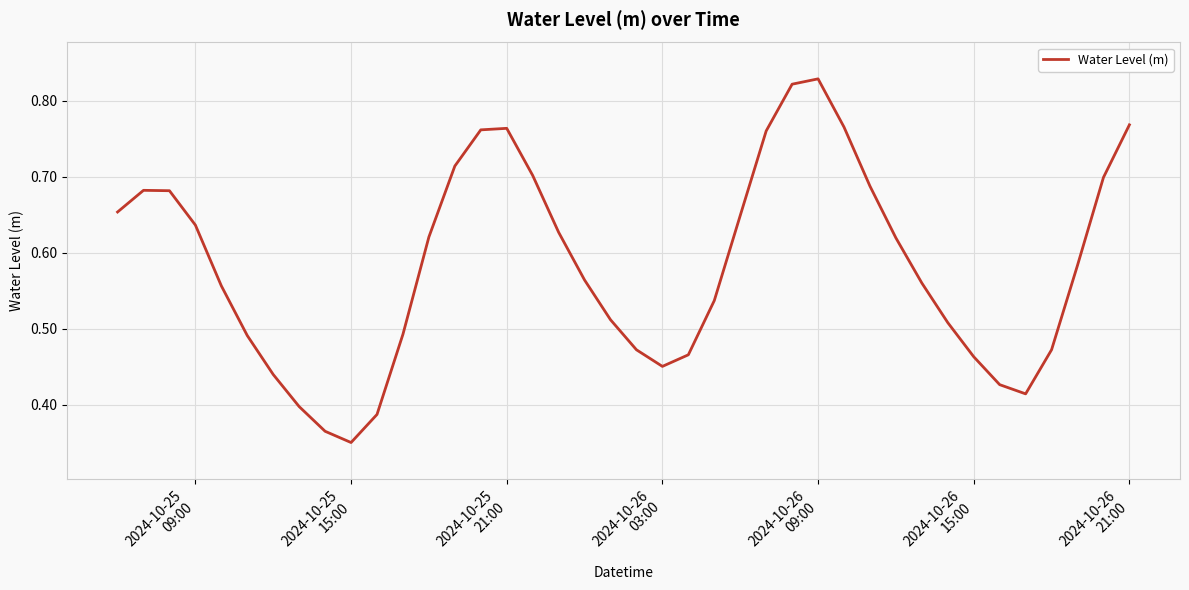

Does the chart have visible grid lines?

Yes